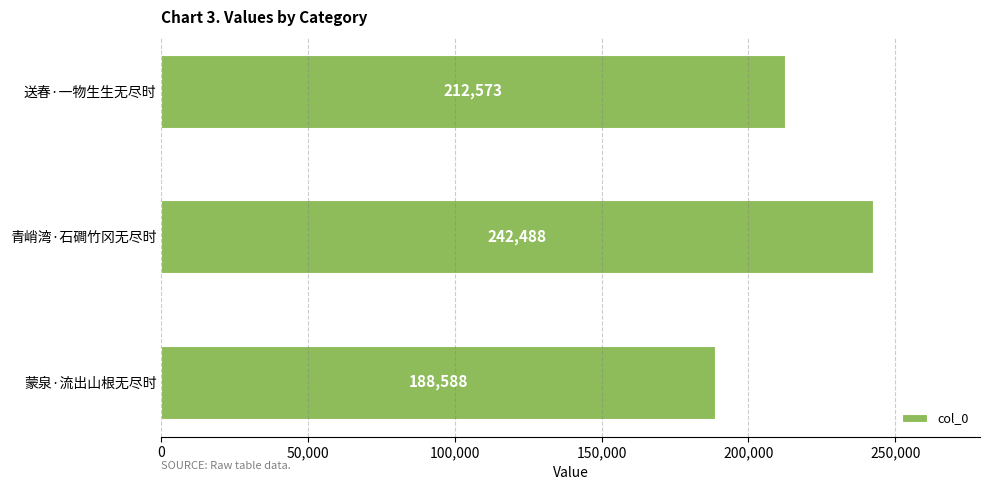

At which category does the chart reach its peak across all series?

青峭湾·石磵竹冈无尽时